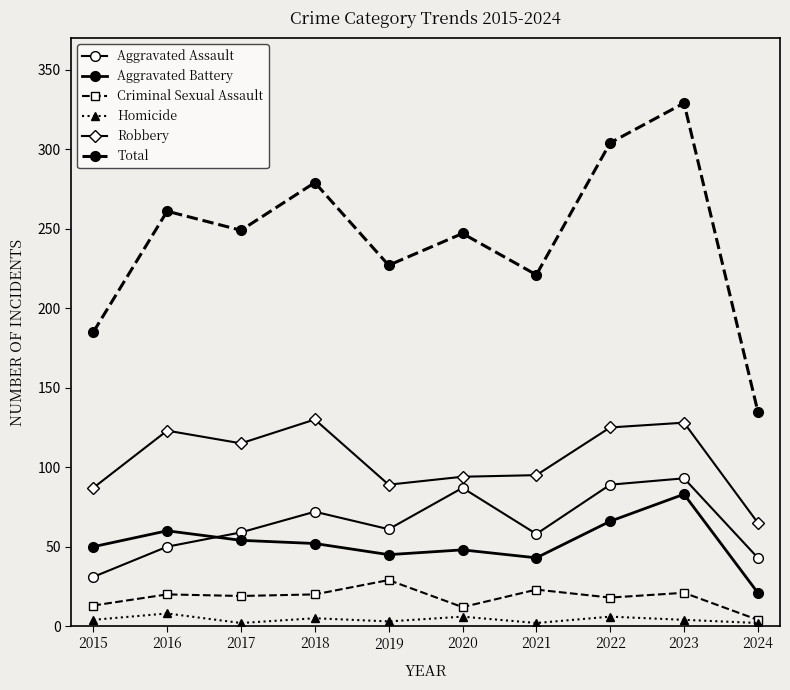

What is the sum of all Aggravated Assault values?

643